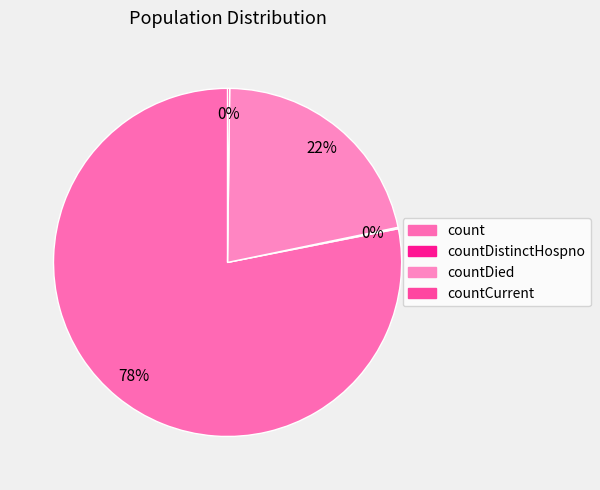

To the nearest percent, what is the combined percentage of countDistinctHospno and countDied?

22%